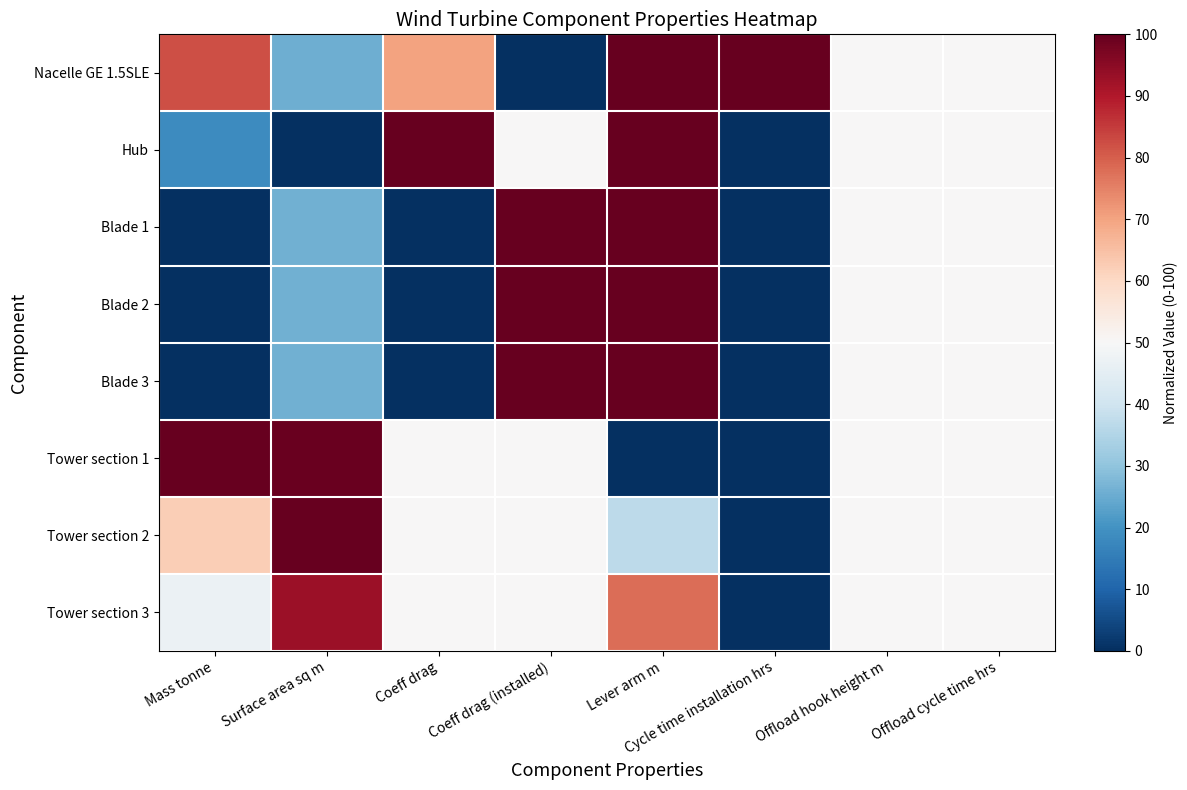

Reading right to left, extract all data points from this chart.

Nacelle GE 1.5SLE: Offload cycle time hrs=50.0	Offload hook height m=50.0	Cycle time installation hrs=100.0	Lever arm m=100.0	Coeff drag (installed)=0.0	Coeff drag=70.0	Surface area sq m=25.5	Mass tonne=82.1
Hub: Offload cycle time hrs=50.0	Offload hook height m=50.0	Cycle time installation hrs=0.0	Lever arm m=100.0	Coeff drag (installed)=50.0	Coeff drag=100.0	Surface area sq m=0.0	Mass tonne=18.7
Blade 1: Offload cycle time hrs=50.0	Offload hook height m=50.0	Cycle time installation hrs=0.0	Lever arm m=100.0	Coeff drag (installed)=100.0	Coeff drag=0.0	Surface area sq m=26.1	Mass tonne=0.0
Blade 2: Offload cycle time hrs=50.0	Offload hook height m=50.0	Cycle time installation hrs=0.0	Lever arm m=100.0	Coeff drag (installed)=100.0	Coeff drag=0.0	Surface area sq m=26.1	Mass tonne=0.0
Blade 3: Offload cycle time hrs=50.0	Offload hook height m=50.0	Cycle time installation hrs=0.0	Lever arm m=100.0	Coeff drag (installed)=100.0	Coeff drag=0.0	Surface area sq m=26.1	Mass tonne=0.0
Tower section 1: Offload cycle time hrs=50.0	Offload hook height m=50.0	Cycle time installation hrs=0.0	Lever arm m=0.0	Coeff drag (installed)=50.0	Coeff drag=50.0	Surface area sq m=99.6	Mass tonne=100.0
Tower section 2: Offload cycle time hrs=50.0	Offload hook height m=50.0	Cycle time installation hrs=0.0	Lever arm m=36.8	Coeff drag (installed)=50.0	Coeff drag=50.0	Surface area sq m=100.0	Mass tonne=62.5
Tower section 3: Offload cycle time hrs=50.0	Offload hook height m=50.0	Cycle time installation hrs=0.0	Lever arm m=77.9	Coeff drag (installed)=50.0	Coeff drag=50.0	Surface area sq m=92.6	Mass tonne=47.1